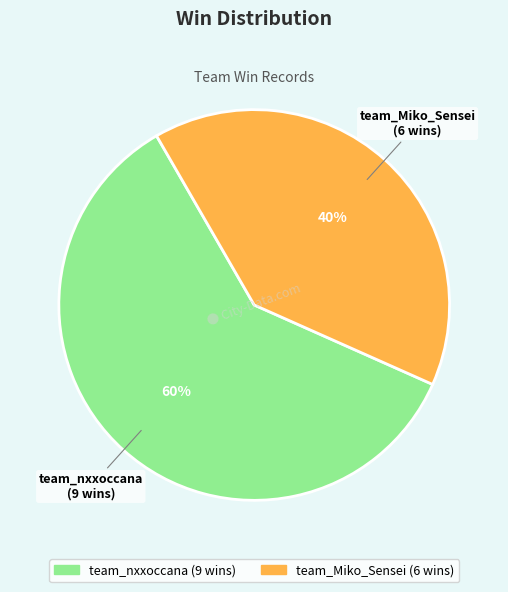

To the nearest percent, what is the average slice percentage?

50%